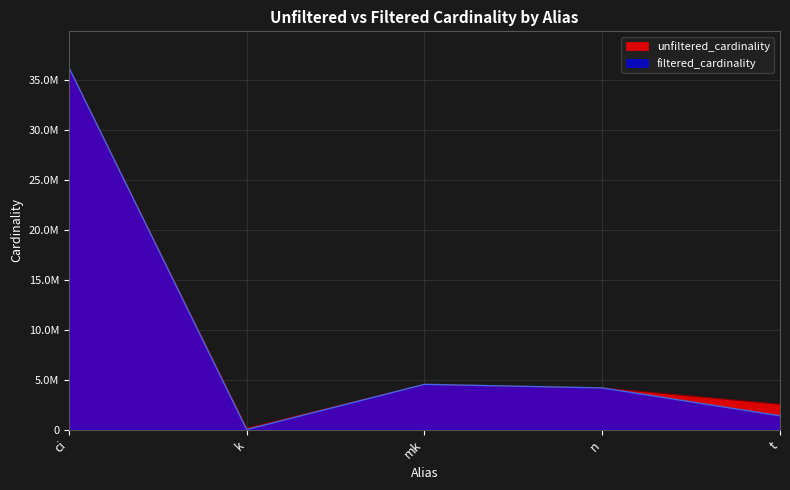

How many values in the filtered_cardinality series exceed 4166777?

2